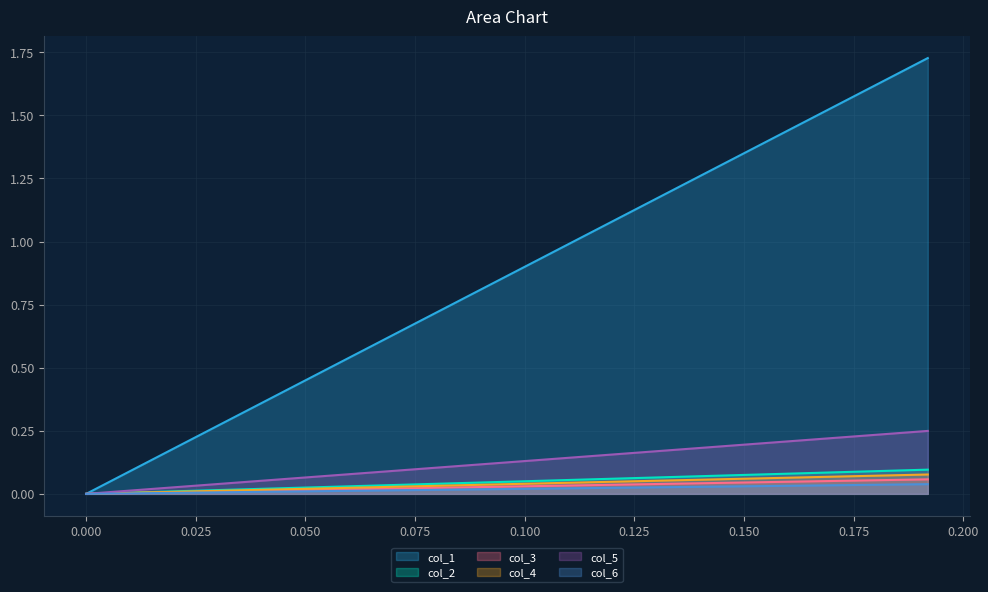

How many lines are shown in the chart?

6